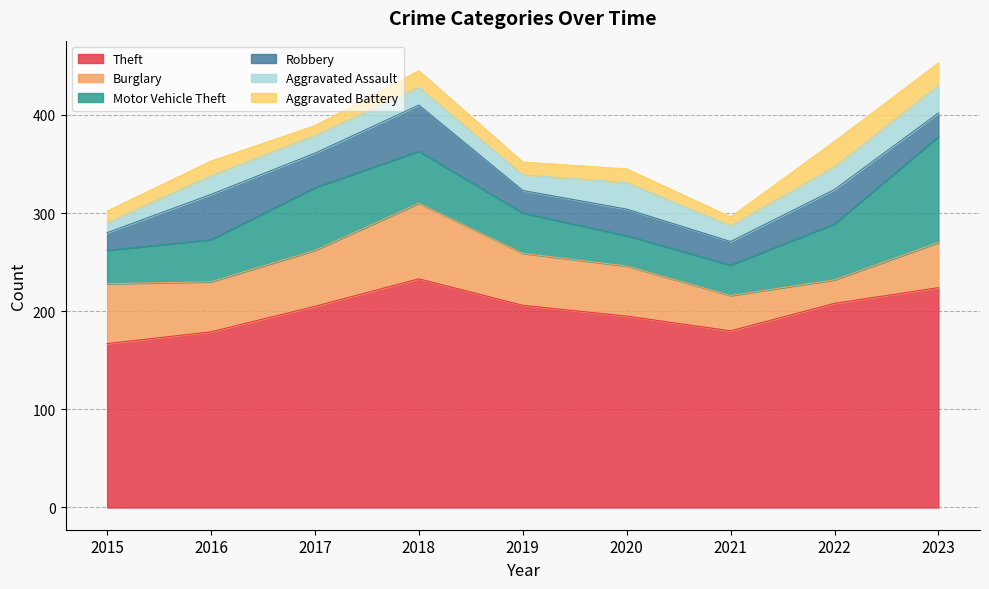

True or false: Motor Vehicle Theft and Aggravated Battery cross at least once.

False